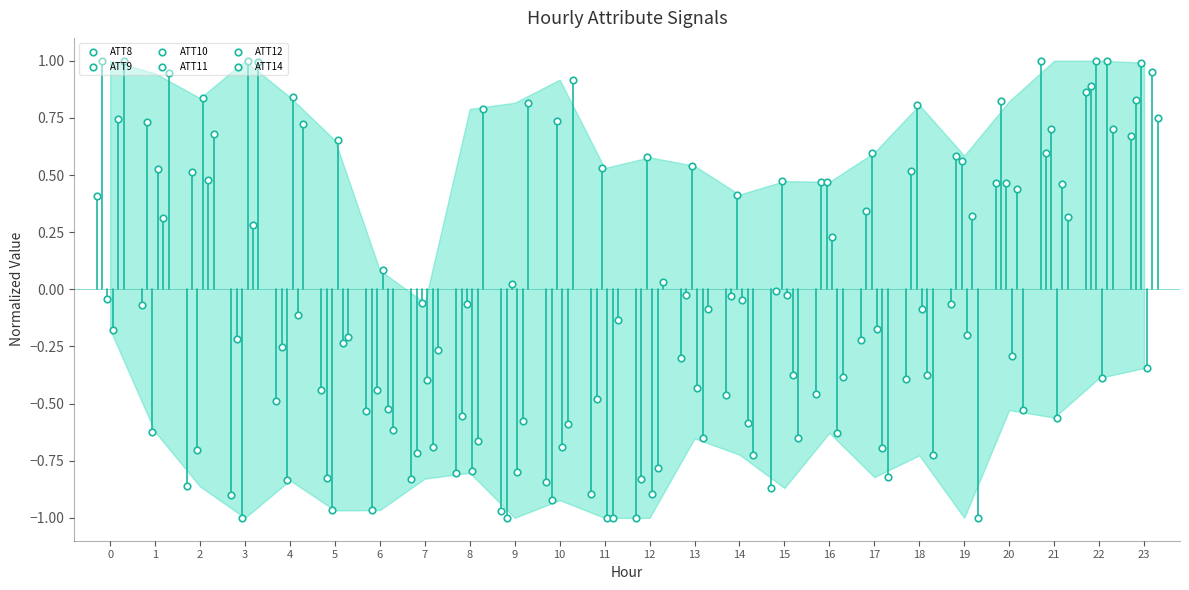

Is the value of ATT12 at 19 greater than the value of ATT14 at 13?

Yes